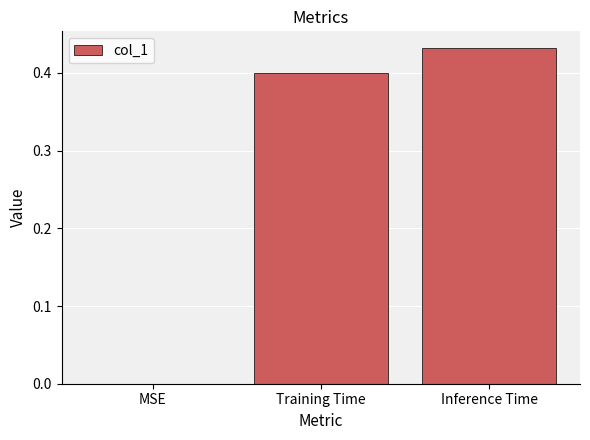

The value at Inference Time is 0.1. True or false?

False